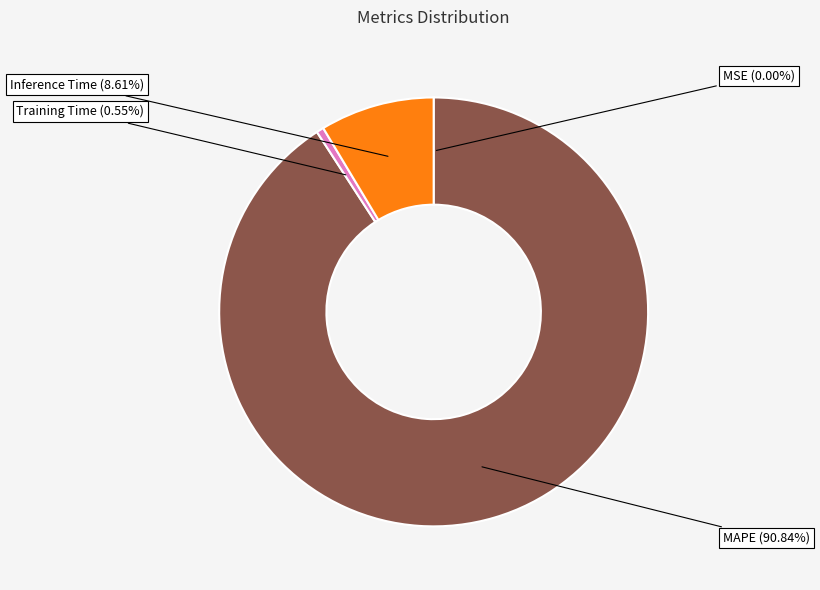

What is the largest slice in the pie chart?

MAPE